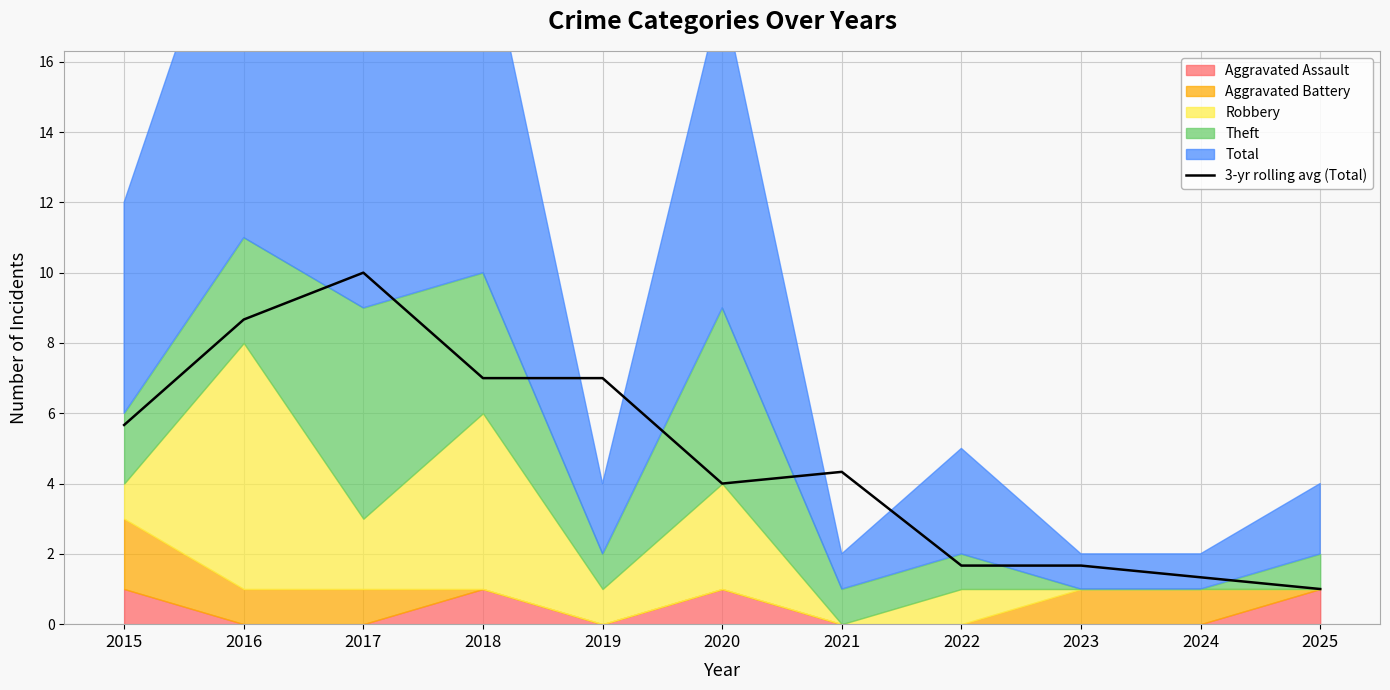

True or false: 3-yr rolling avg (Total) has a value of 7.4 at 2015.

False